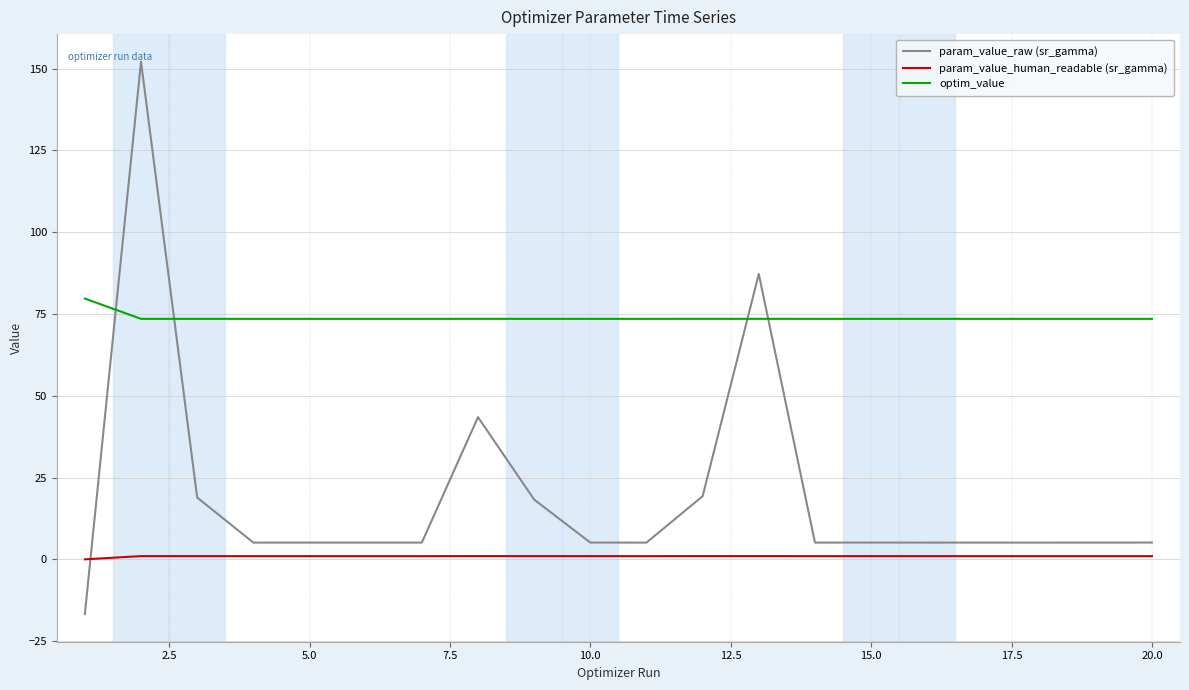

List the series in order of their peak value, lowest first.

param_value_human_readable (sr_gamma), optim_value, param_value_raw (sr_gamma)